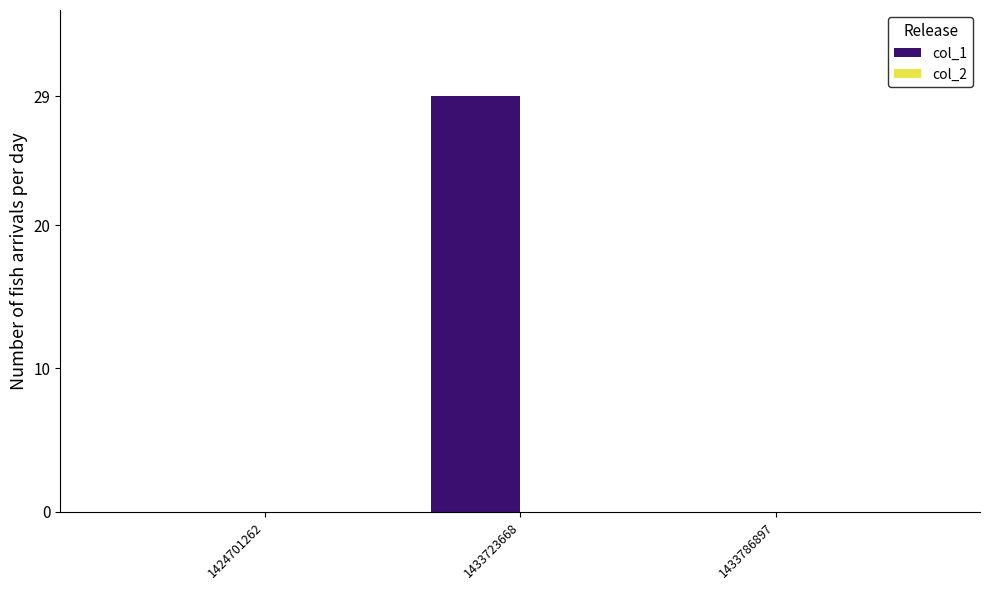

Which has a higher value, 1433786897 or 1433723668?

1433723668